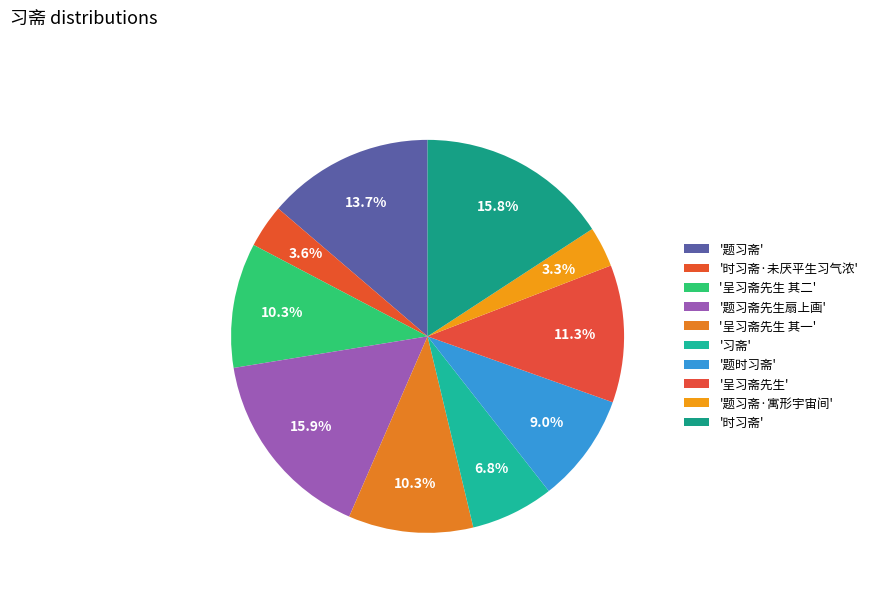

How many slices are in this pie chart?

10